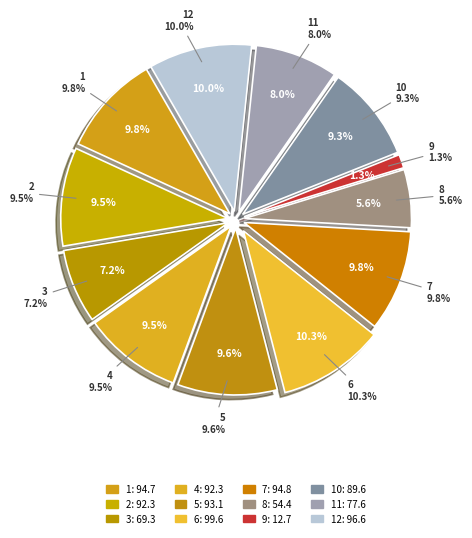

Is the sum of 3 and 10 greater than half?

No